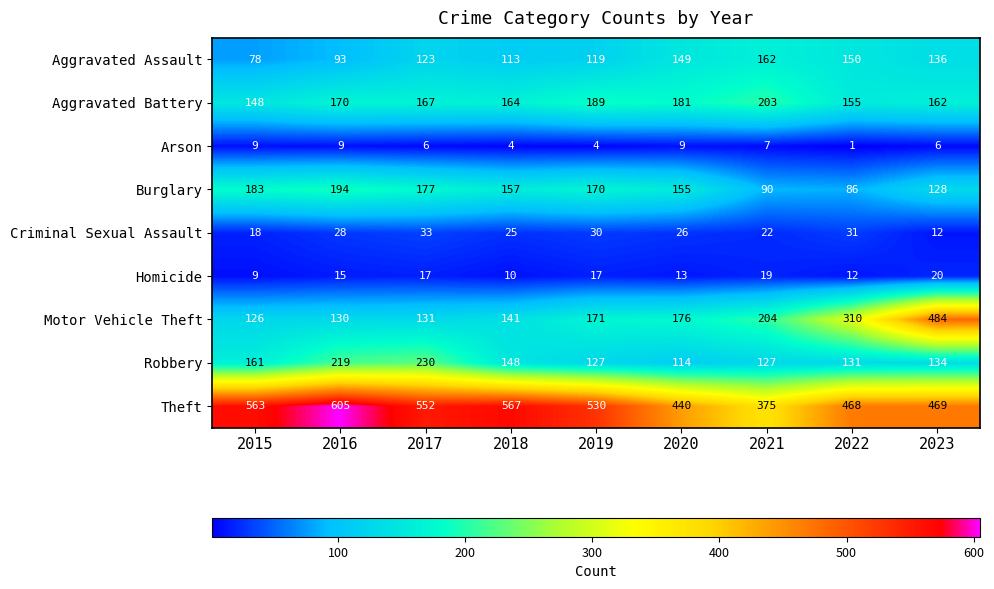

What is the sum of the Burglary values at 2018 and 2021?

247